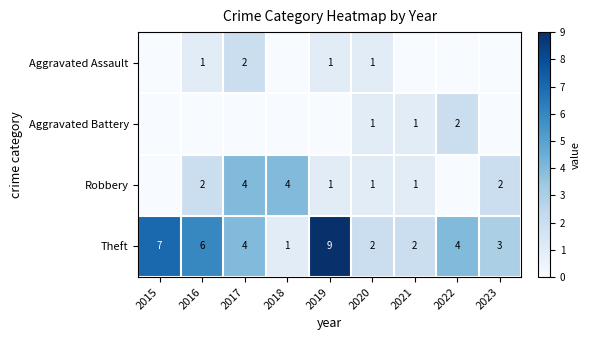

Which label corresponds to the smallest value in the chart?

2015